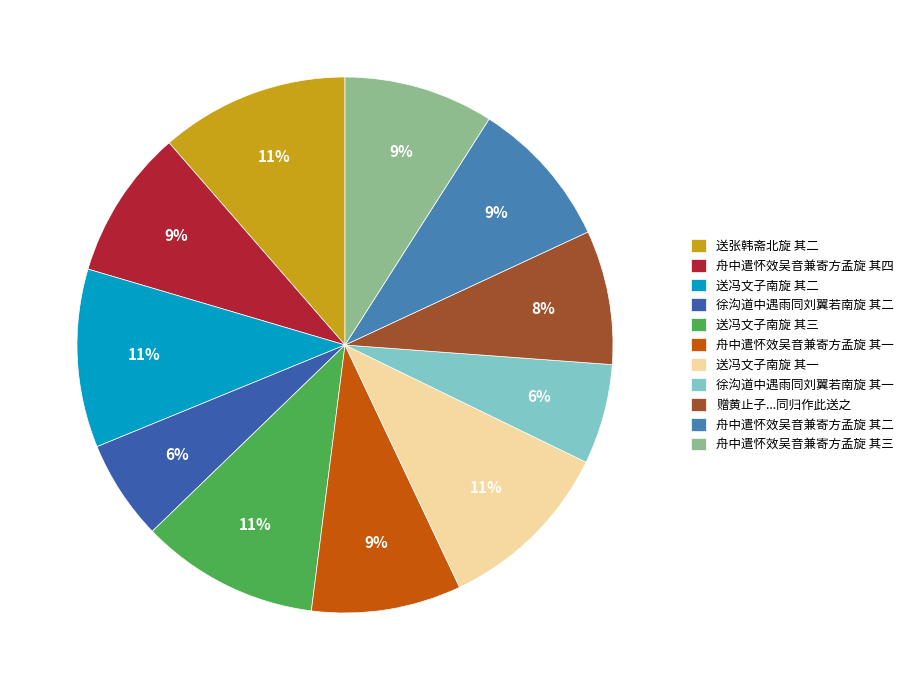

Does 送冯文子南旋 其二 account for over 50% of the chart?

No